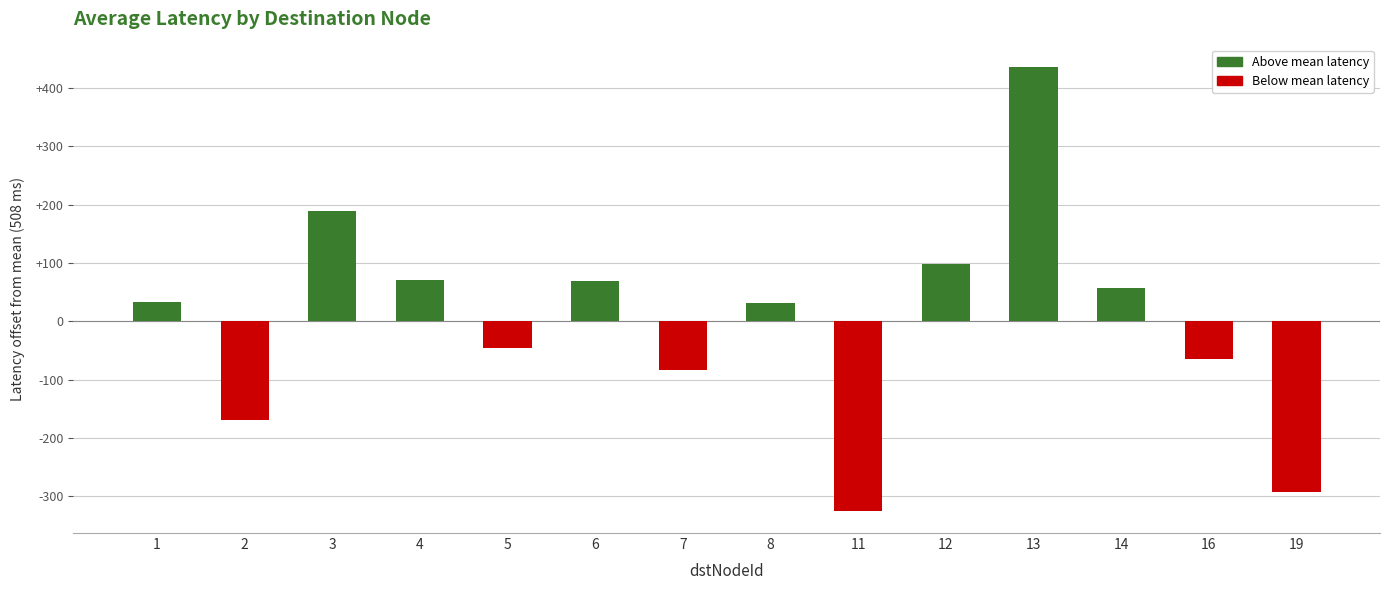

At which label is the value closest to 55?

14